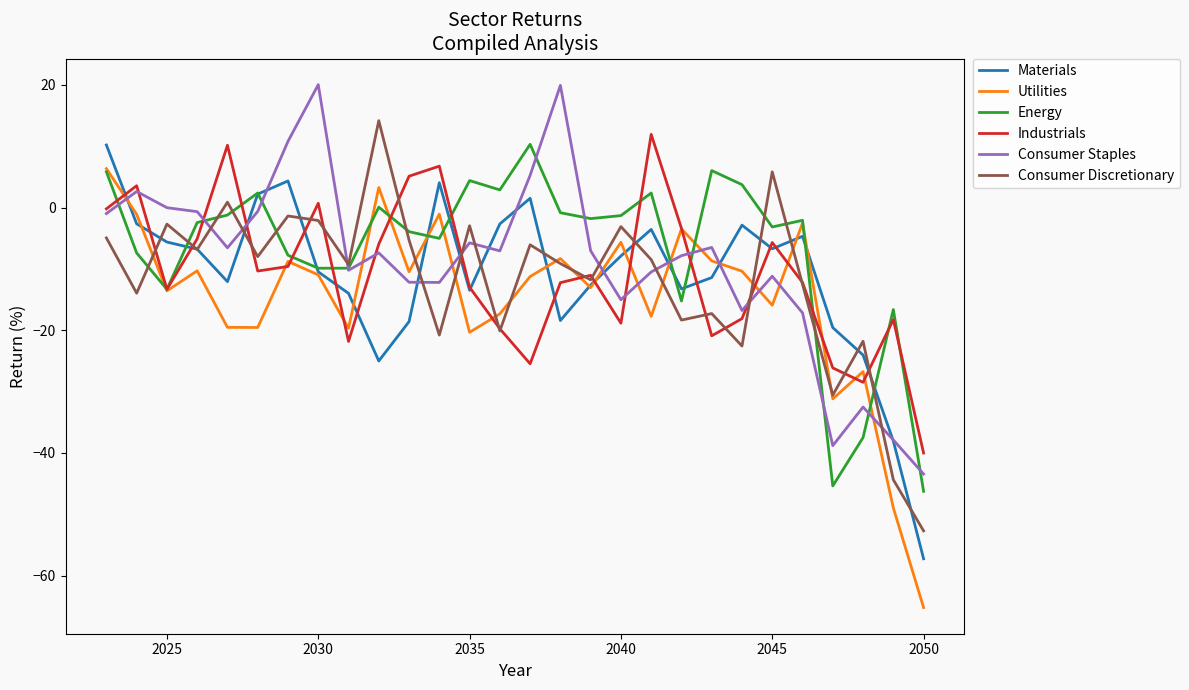

After their last crossing, which series has the higher values: Consumer Discretionary or Industrials?

Industrials